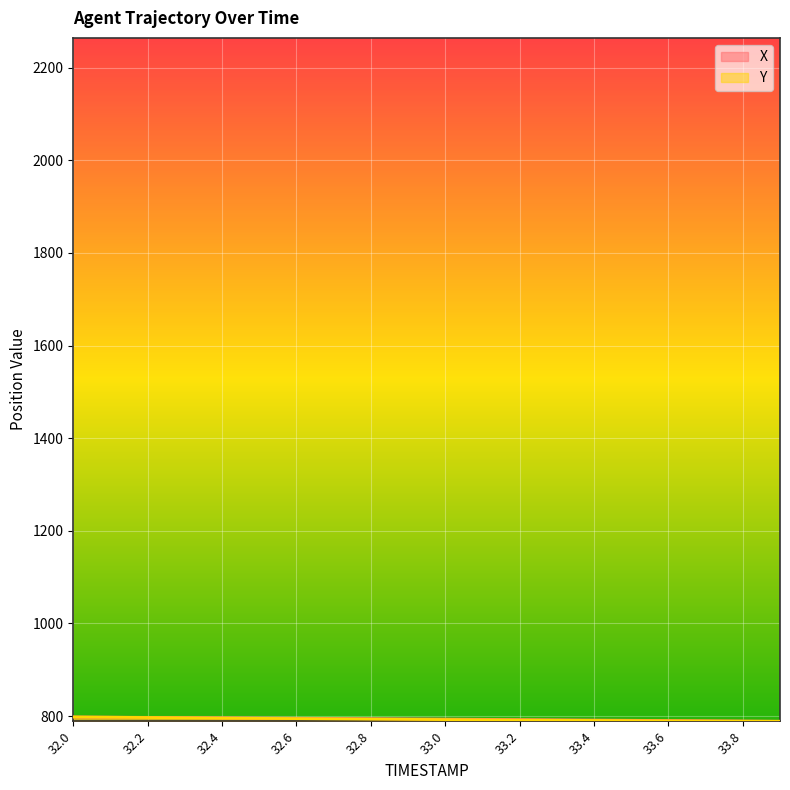

What position from the left is 32.4?

5